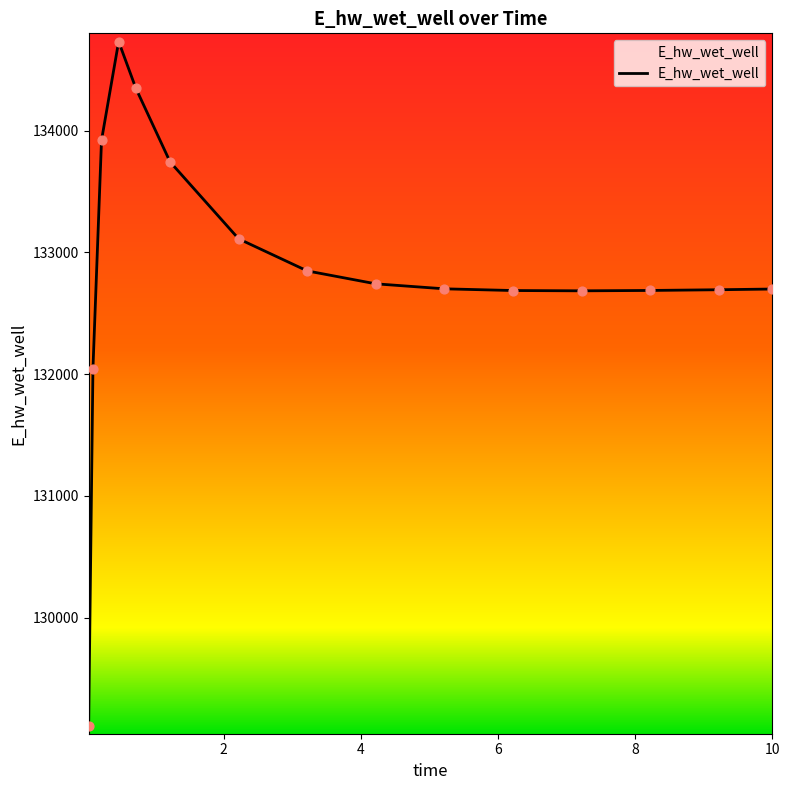

What is the difference between the maximum and minimum values?

5623.9